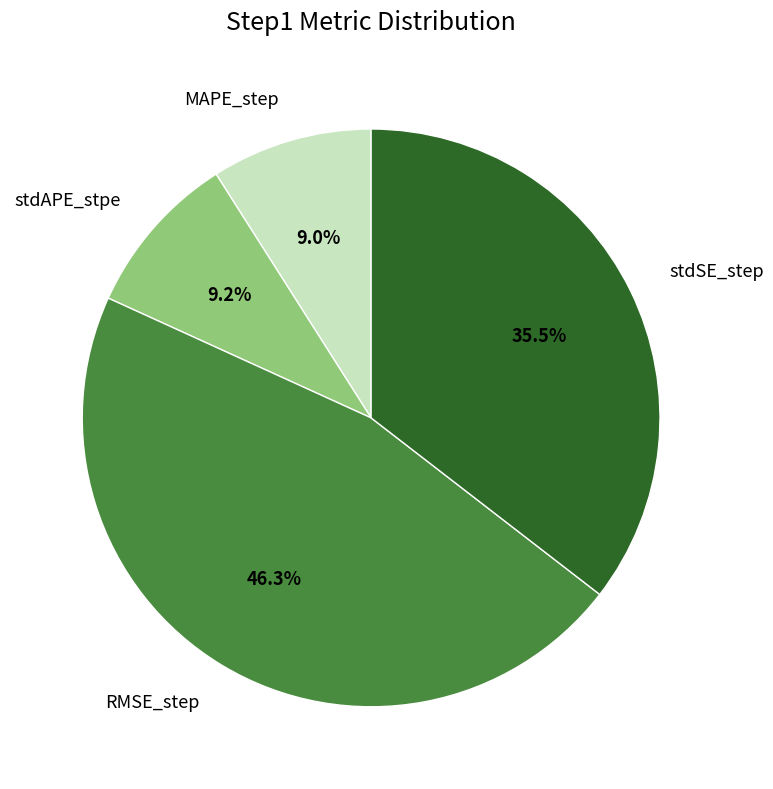

The MAPE_step slice represents 23% of the pie. True or false?

False